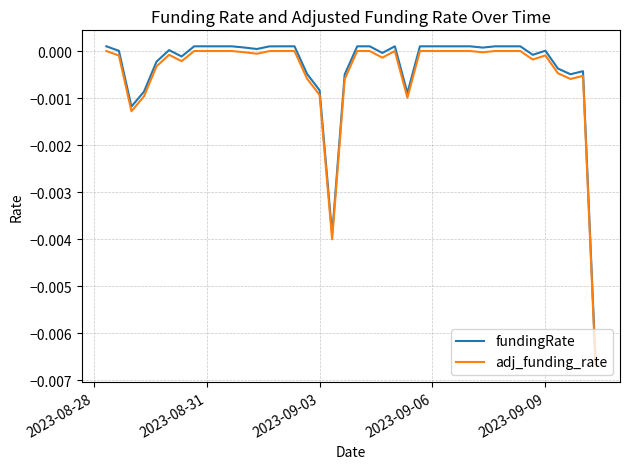

True or false: adj_funding_rate and fundingRate cross at least once.

False